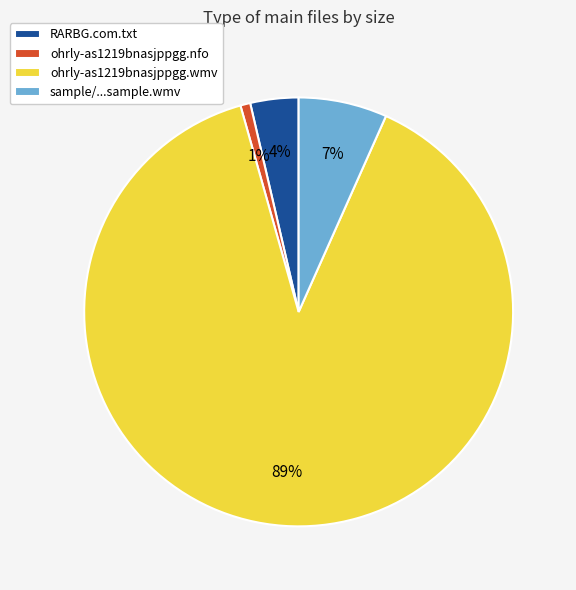

To the nearest percent, what percentage of the pie is ohrly-as1219bnasjppgg.nfo?

1%